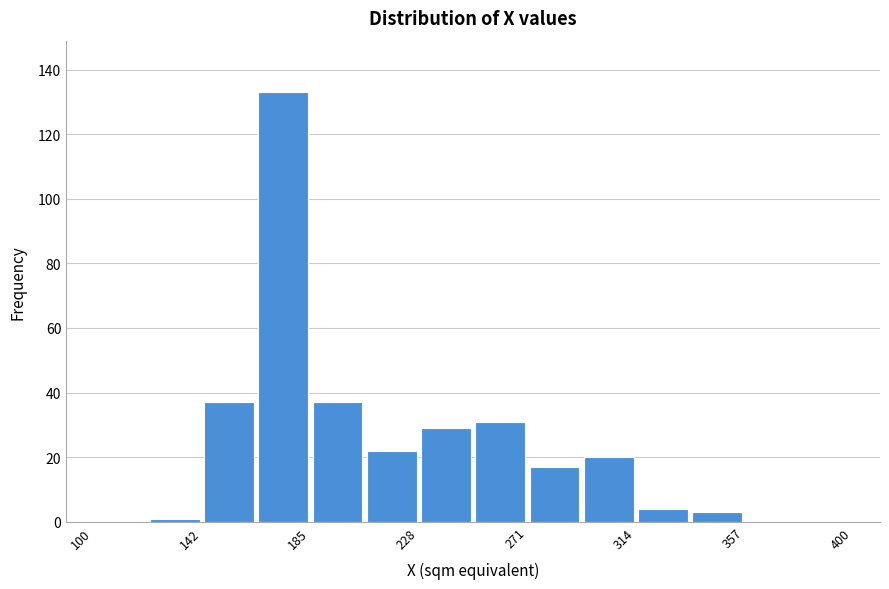

Reading left to right, list every bar in this chart as the range it spans on the x-axis followed by its height. Neither the bar edges nor the heights are printed on the chart, so give them approximately, as read against the axes.

100 to 120: 0
120 to 145: under 2
145 to 165: 38
165 to 185: 134
185 to 205: 38
205 to 230: 22
230 to 250: 30
250 to 270: 32
270 to 295: 18
295 to 315: 20
315 to 335: 4
335 to 355: 4
355 to 380: 0
380 to 400: 0